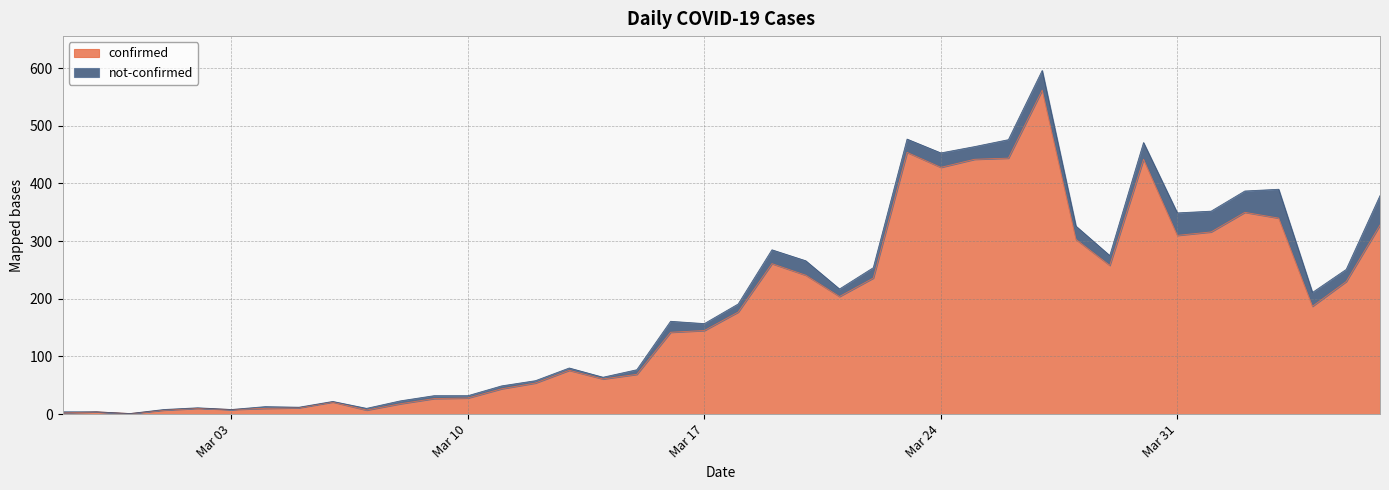

How many lines are shown in the chart?

2